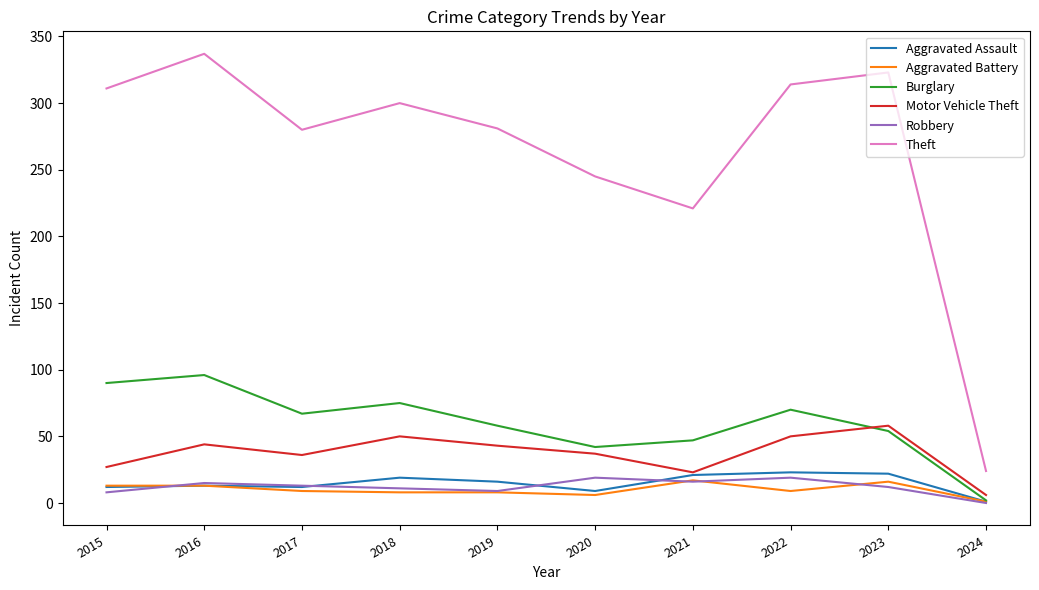

Rank the series at 2023 from highest to lowest value.

Theft, Motor Vehicle Theft, Burglary, Aggravated Assault, Aggravated Battery, Robbery